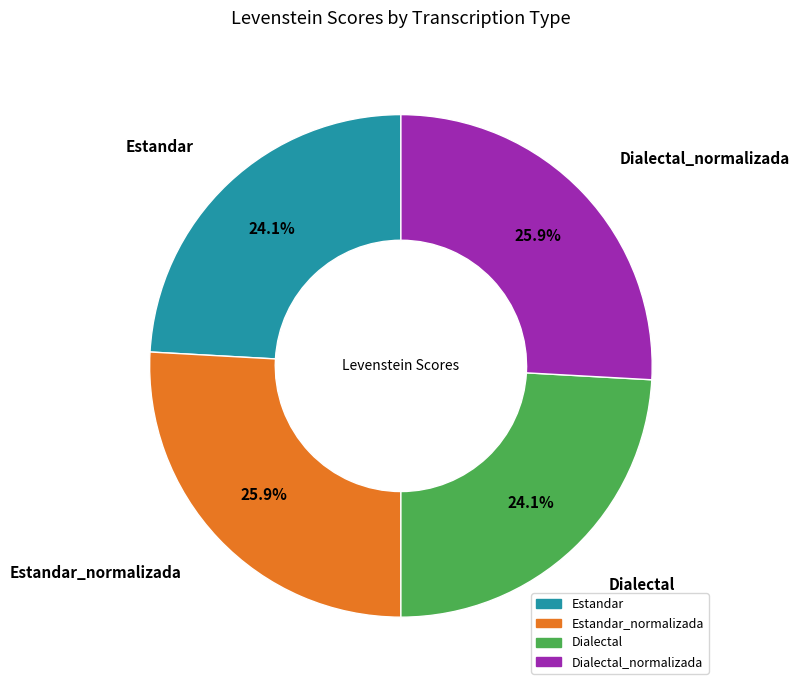

Is there a majority slice in this chart?

No